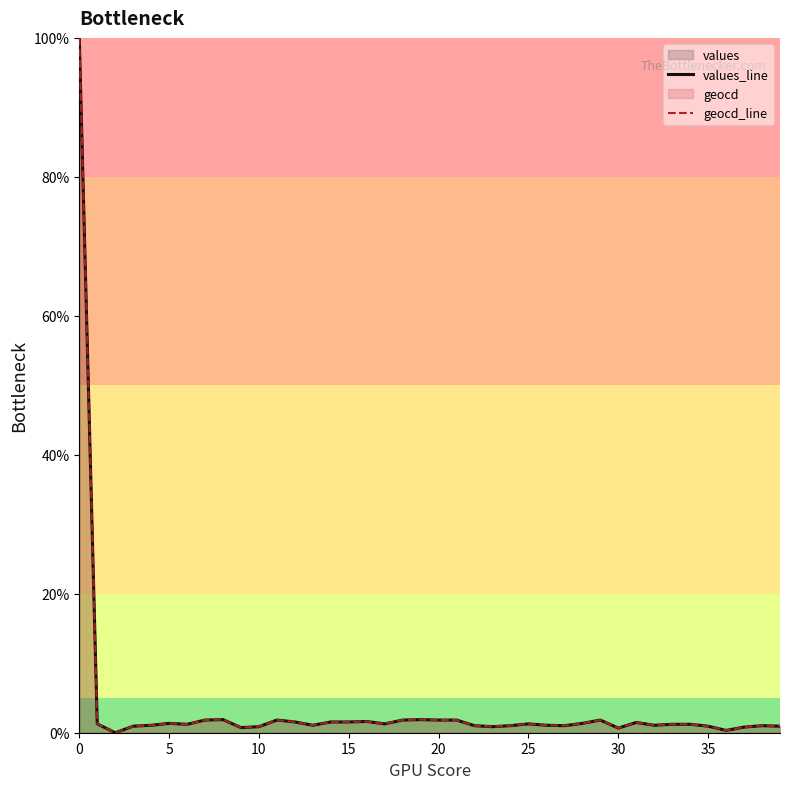

Is the value of geocd_line at 24 greater than the value of values_line at 24?

Yes